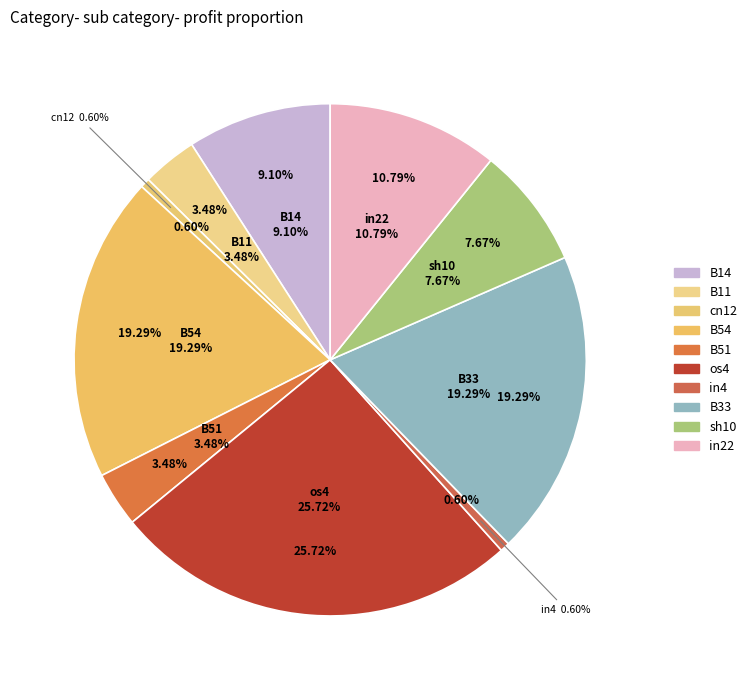

Is there any slice that represents more than half of the pie?

No